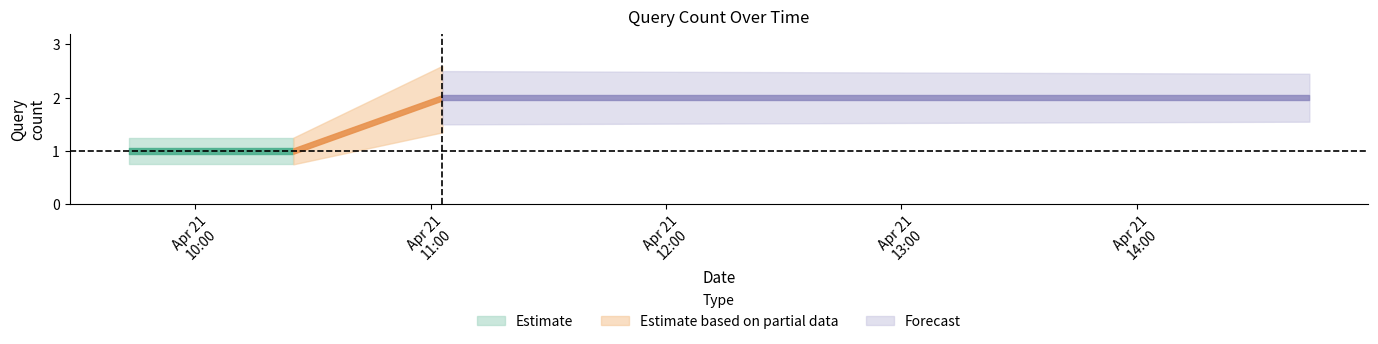

True or false: Estimate based on partial data has more than 0 points higher than both neighbors.

False